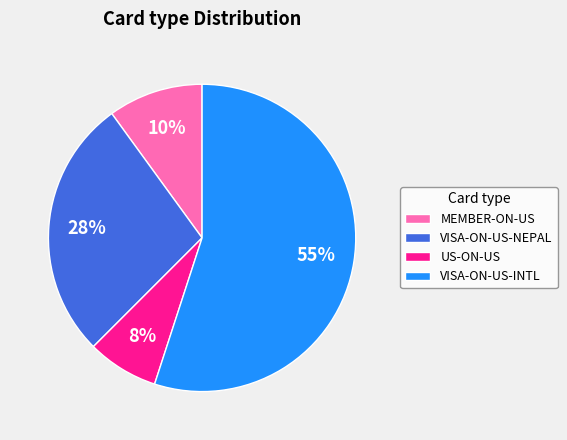

Do VISA-ON-US-INTL and VISA-ON-US-NEPAL together represent more than half of the pie?

Yes